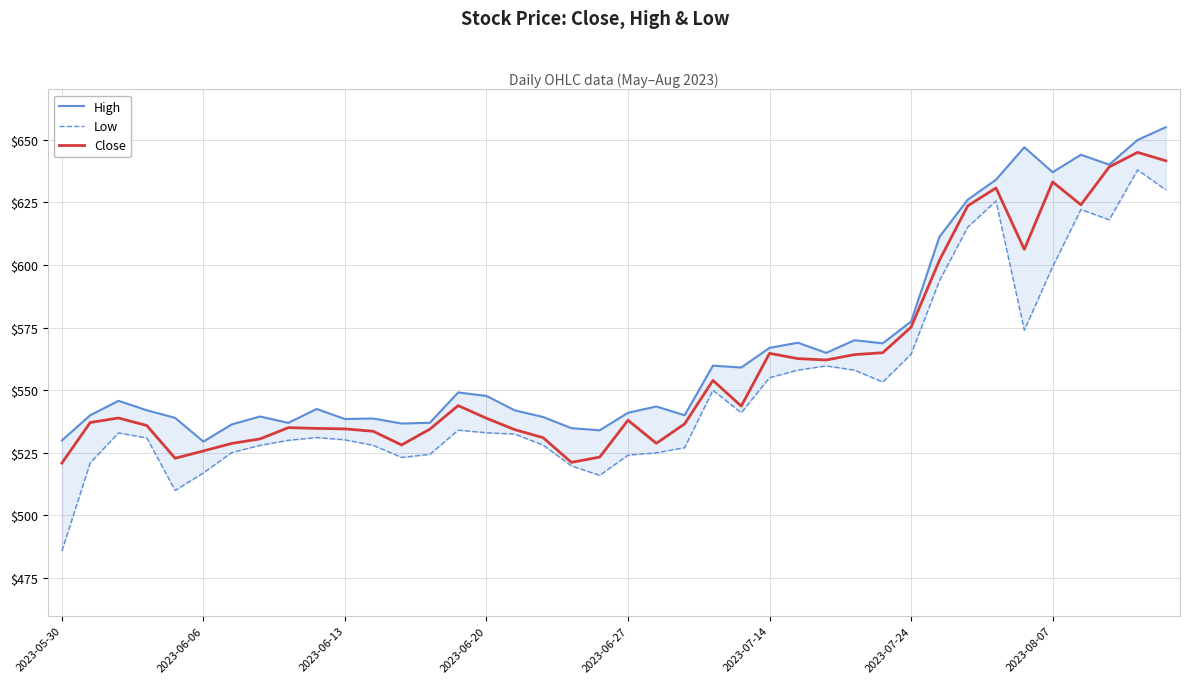

At how many categories does at least one series exceed 535?

36